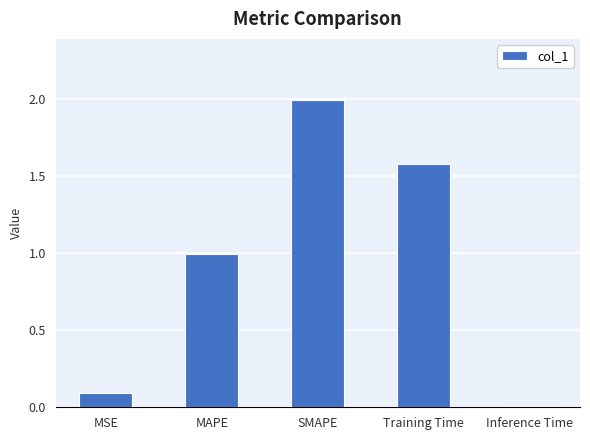

What is the label of the 4th bar from the right?

MAPE